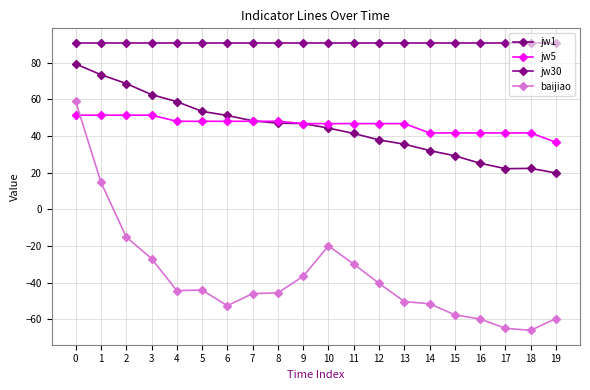

What are all the series names shown in the legend?

jw1, jw5, jw30, baijiao